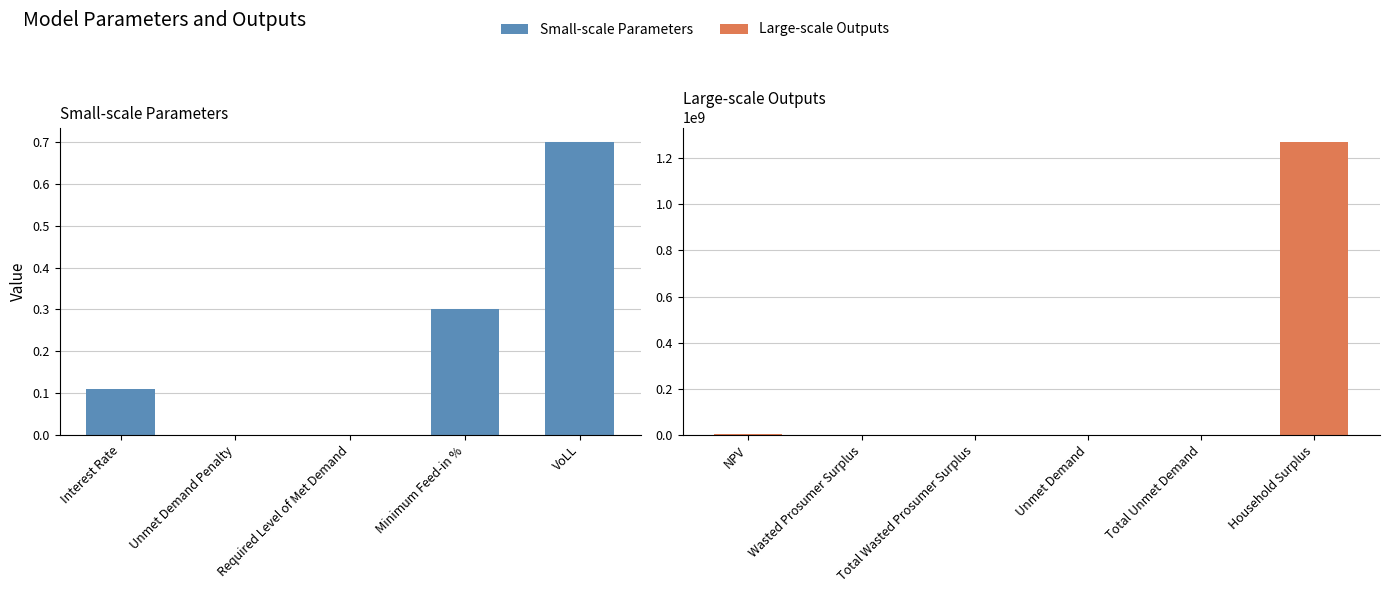

Does the chart contain any negative values?

No